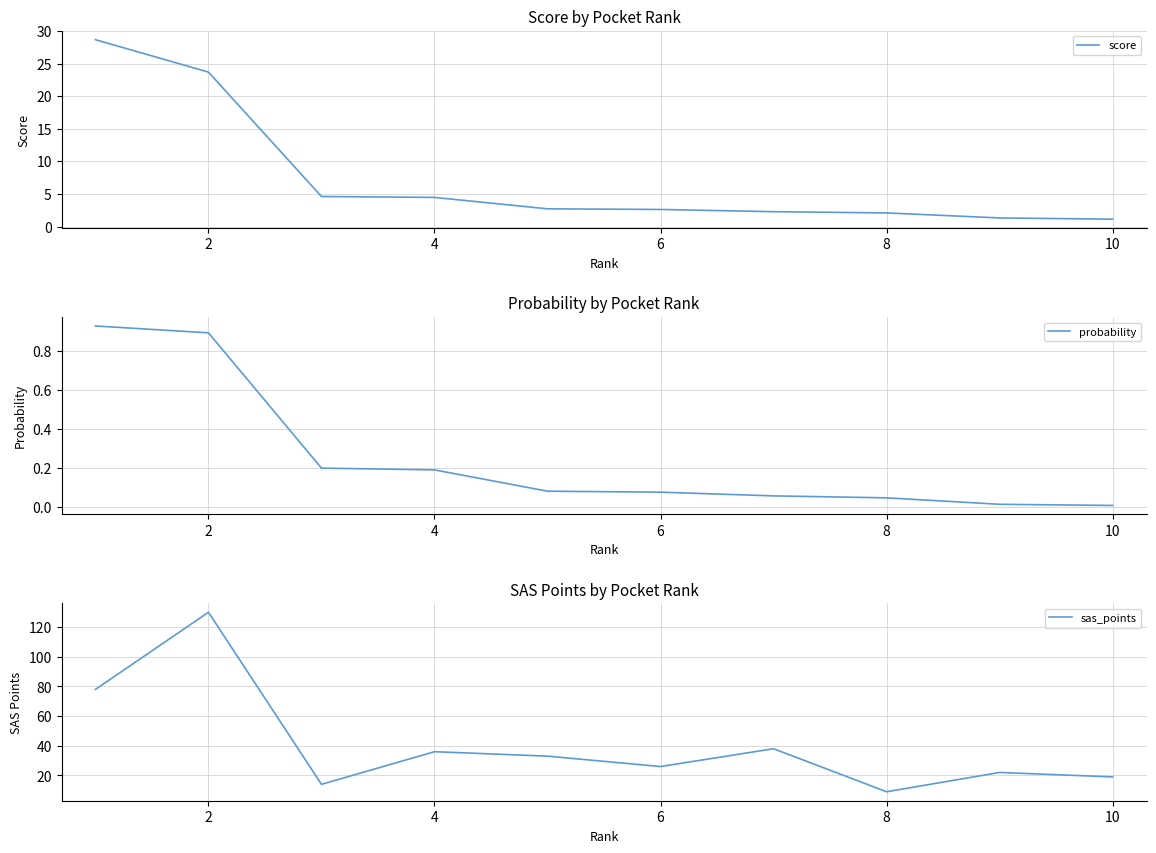

At which label does sas_points reach its minimum?

8